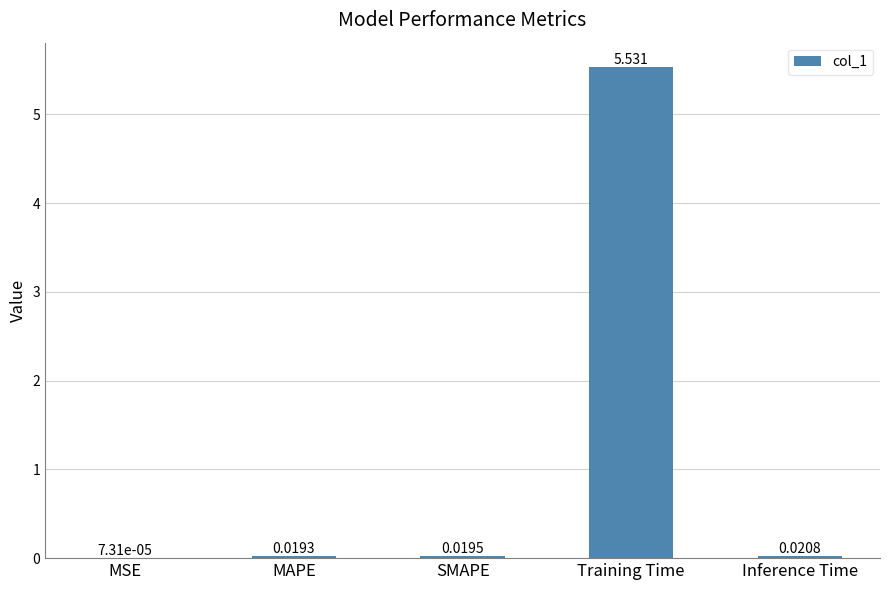

Between Training Time and MSE, which is larger?

Training Time